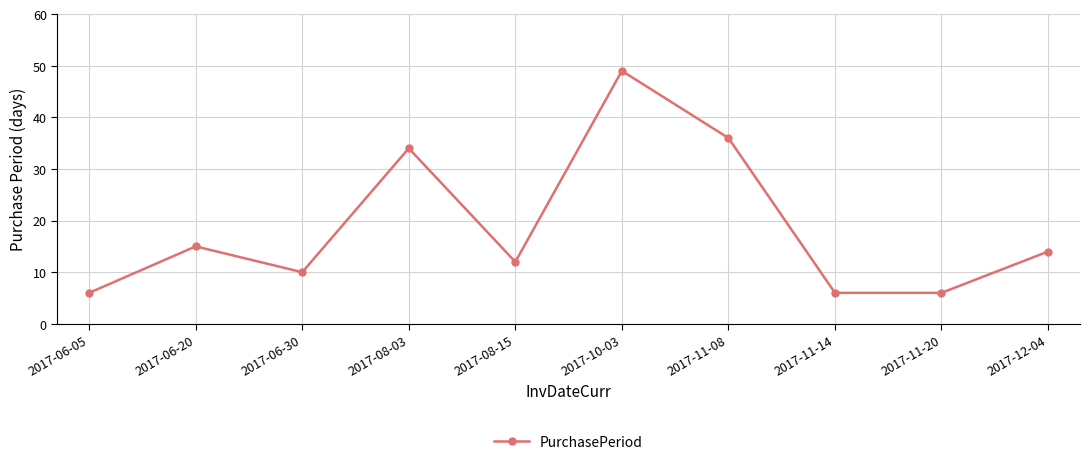

Count the number of data series in this chart.

1